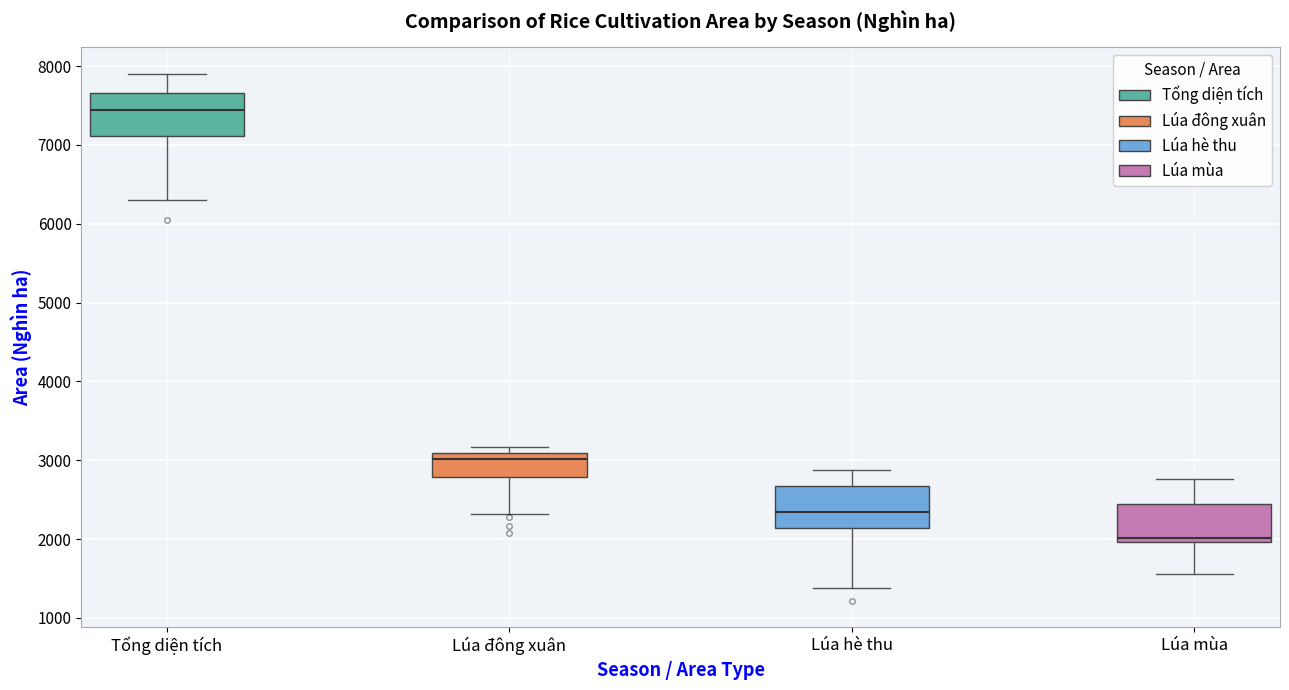

Where does the lower whisker of the box for Tổng diện tích end on the y-axis? The values are not printed on the chart, so give them approximately, as read against the axis.

6300